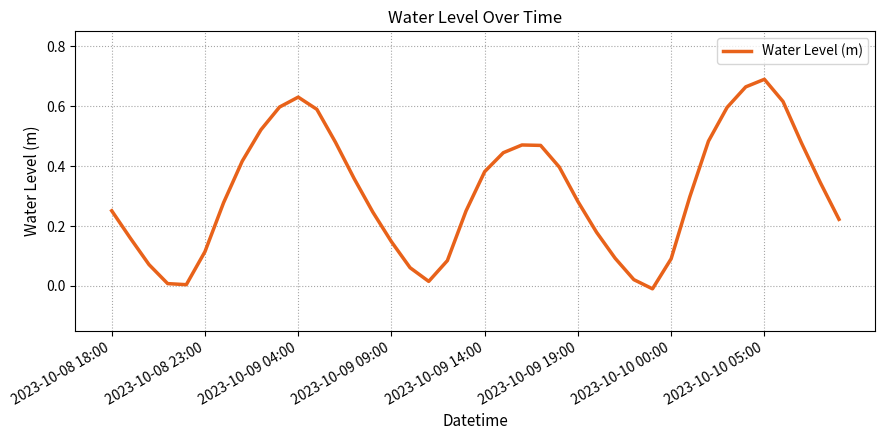

How many series are shown in this chart?

1